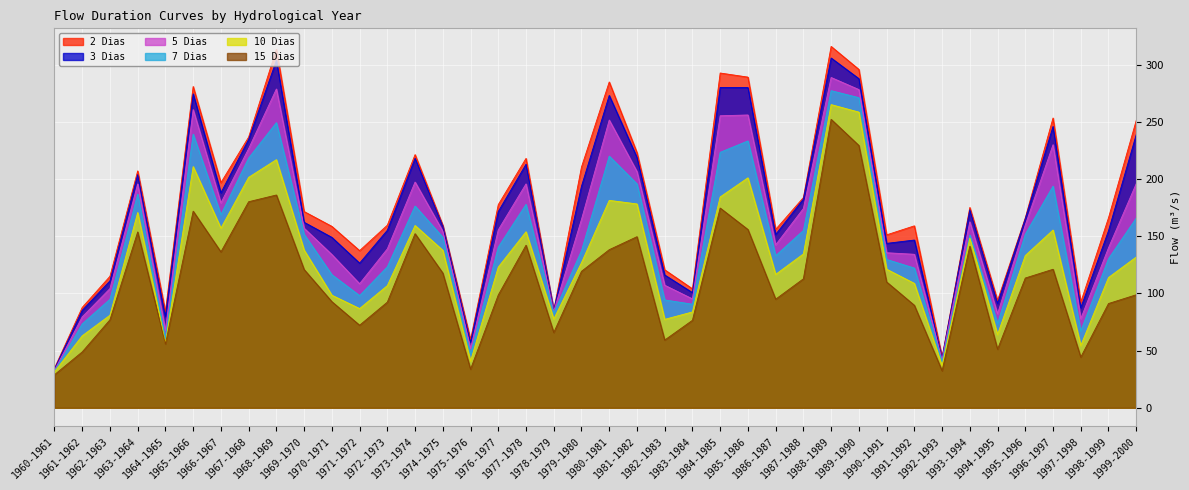

True or false: 2 Dias has a value of 159.0 at 1991-1992.

True